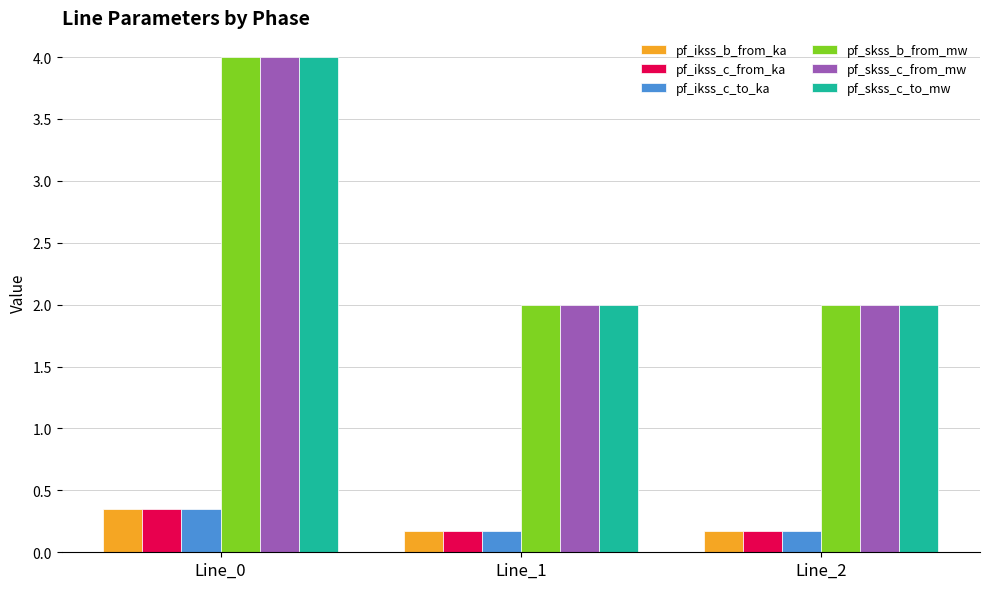

What are all the series names shown in the legend?

pf_ikss_b_from_ka, pf_ikss_c_from_ka, pf_ikss_c_to_ka, pf_skss_b_from_mw, pf_skss_c_from_mw, pf_skss_c_to_mw